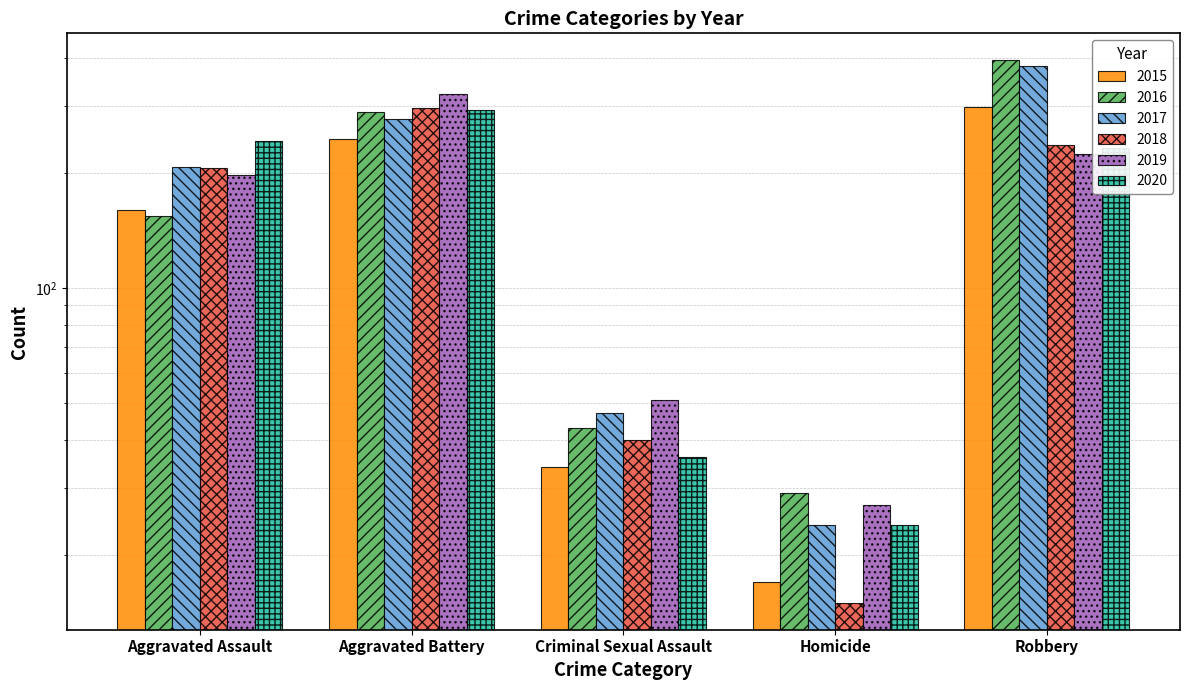

Rank the series at Robbery from highest to lowest value.

2016, 2017, 2015, 2018, 2020, 2019